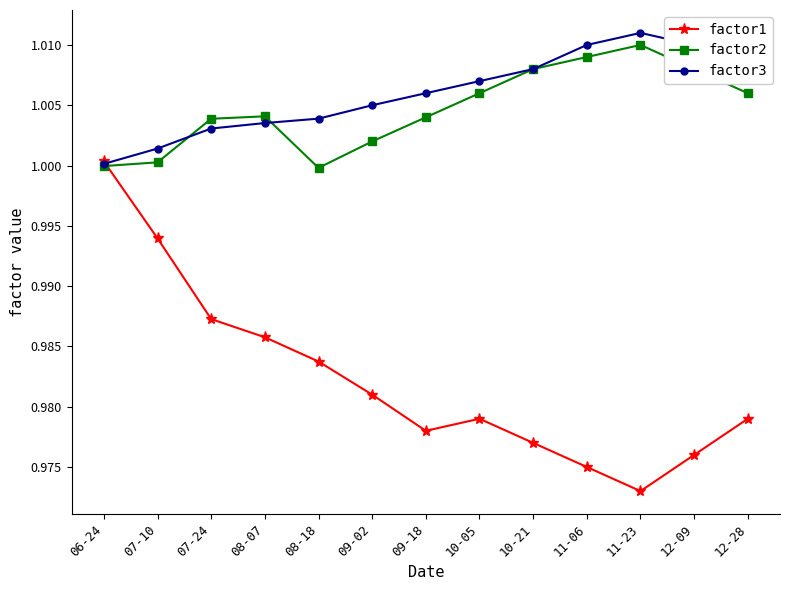

At how many categories does at least one series exceed 1?

13